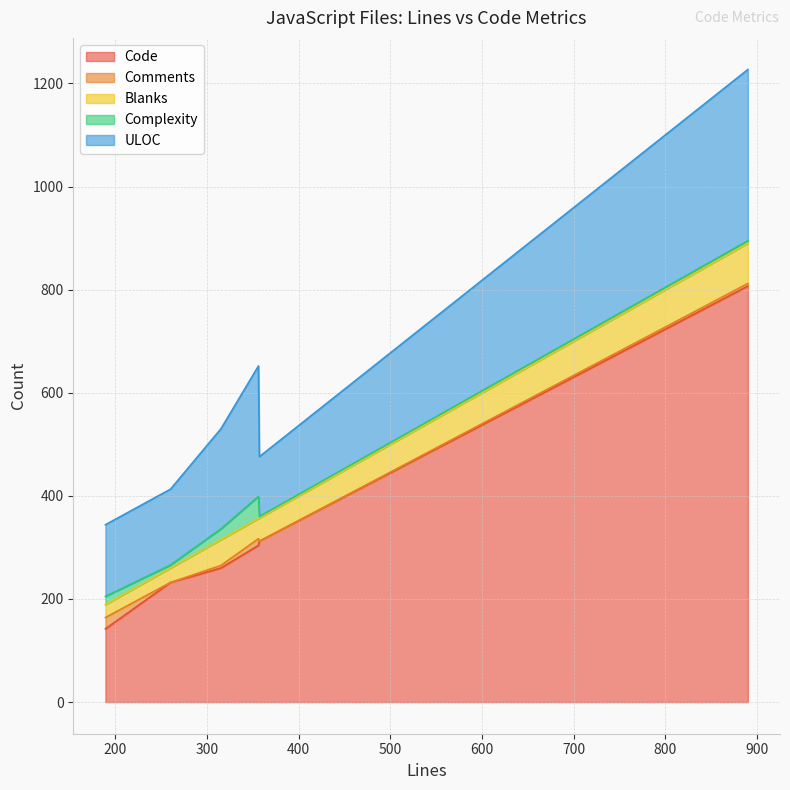

True or false: Comments and Code cross at least once.

False